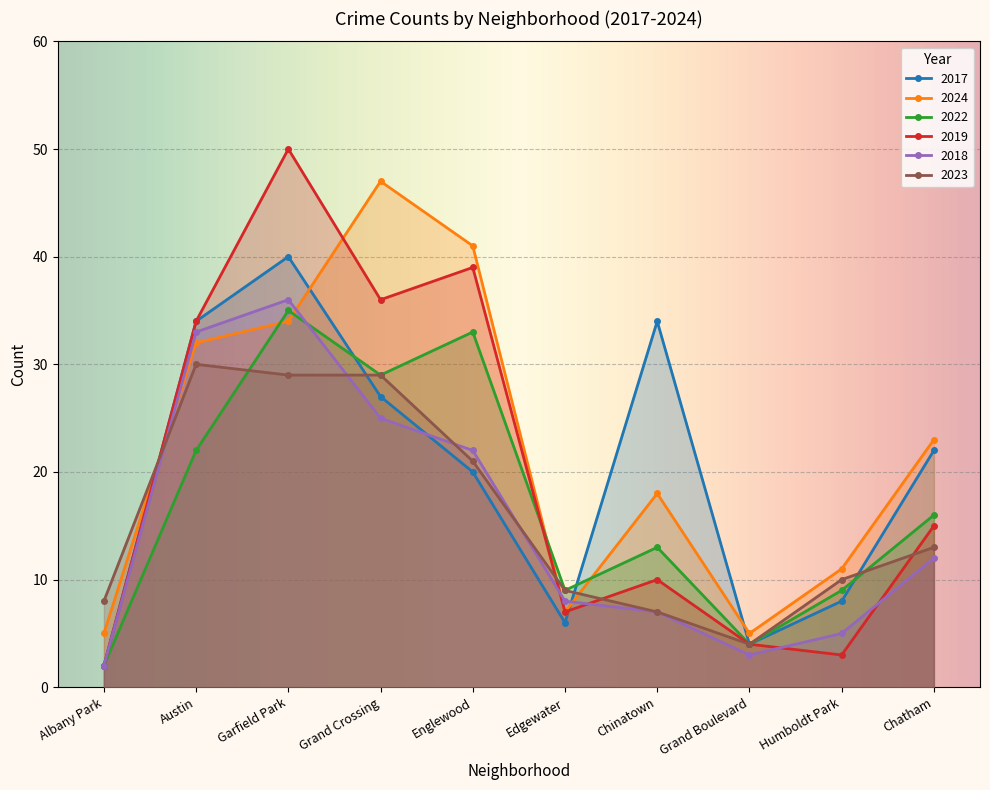

Rank the series at Grand Boulevard from highest to lowest value.

2024, 2017, 2022, 2019, 2023, 2018